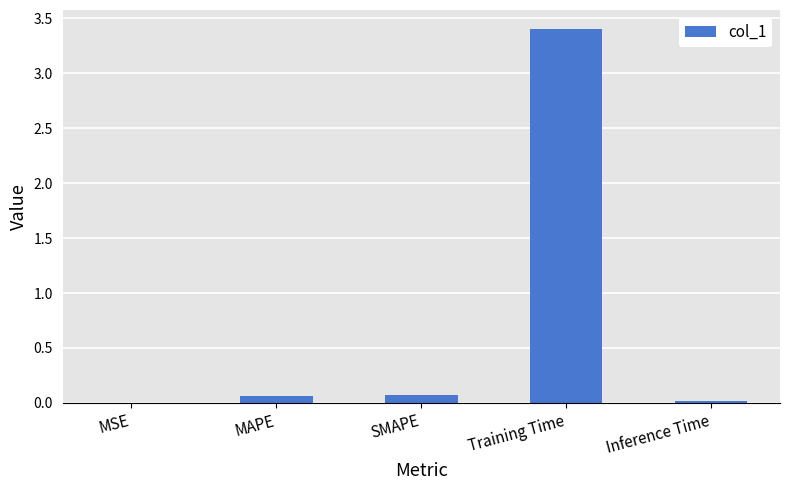

Which has a higher value, SMAPE or Training Time?

Training Time